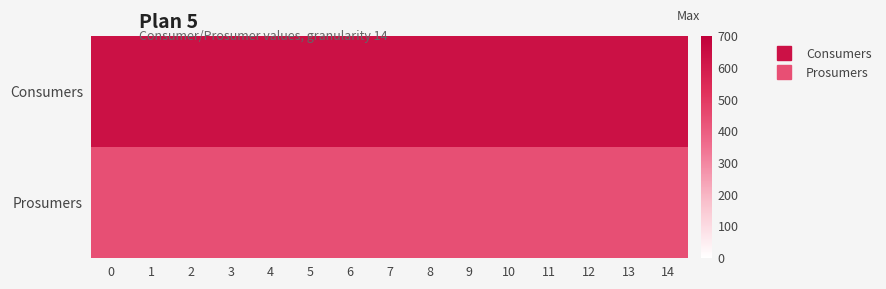

Reading left to right, list all the values displayed in this chart.

Consumers: 0=635	1=635	2=635	3=635	4=635	5=635	6=635	7=635	8=635	9=635	10=635	11=635	12=635	13=635	14=635
Prosumers: 0=440	1=440	2=440	3=440	4=440	5=440	6=440	7=440	8=440	9=440	10=440	11=440	12=440	13=440	14=440